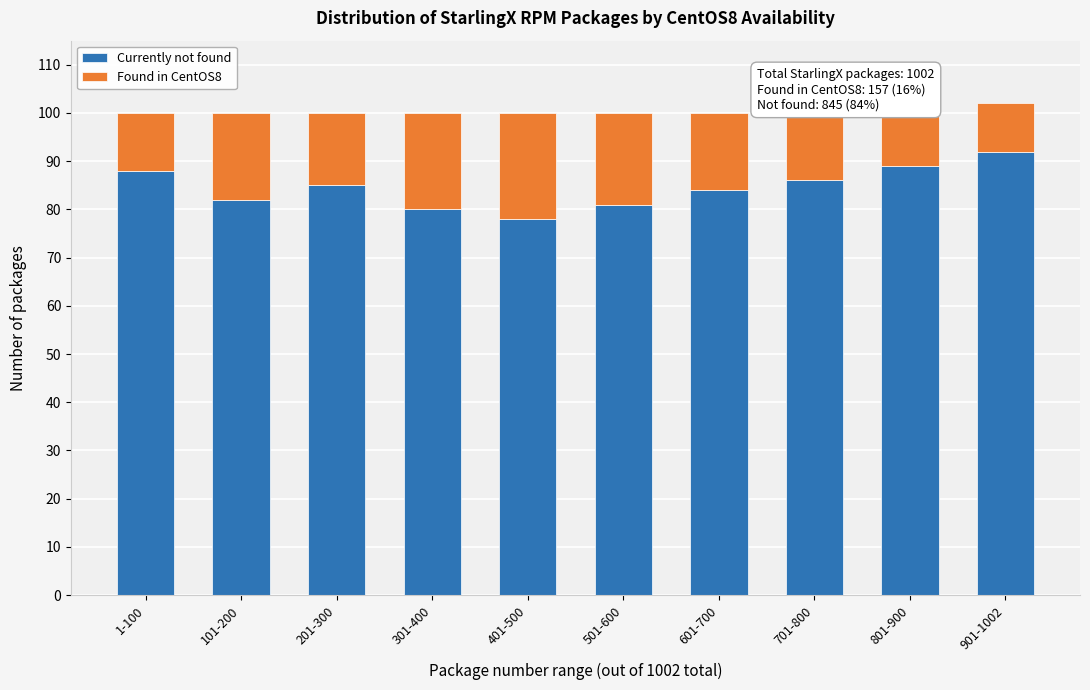

Reading right to left, list the values for the Currently not found series.

92	89	86	84	81	78	80	85	82	88